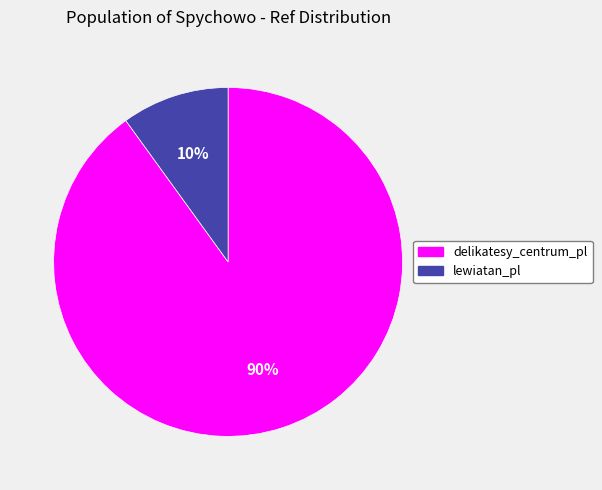

Which category has the biggest portion of the pie?

delikatesy_centrum_pl